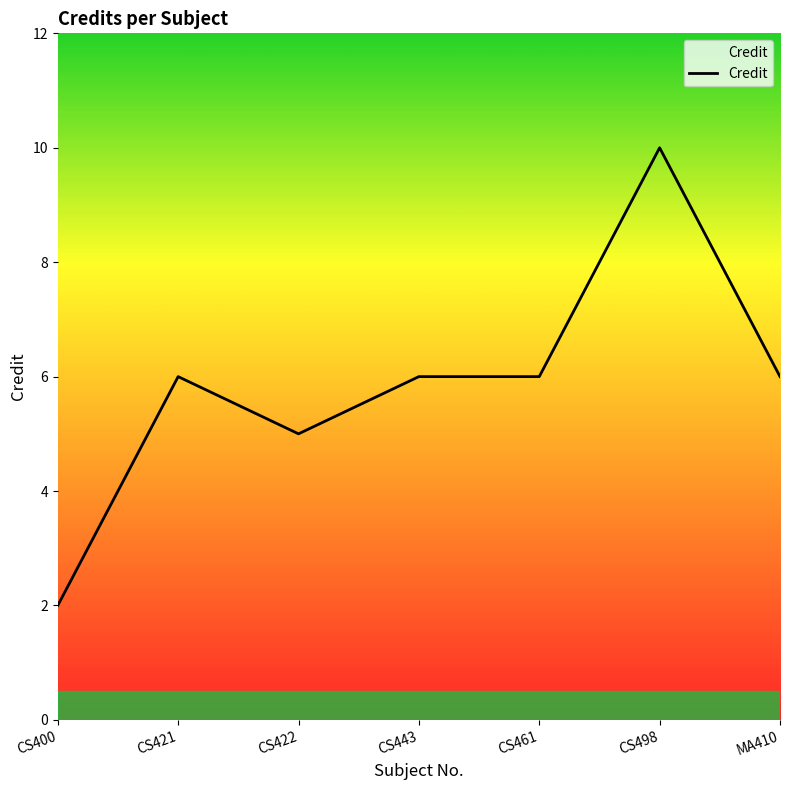

Where is the first local maximum?

CS421